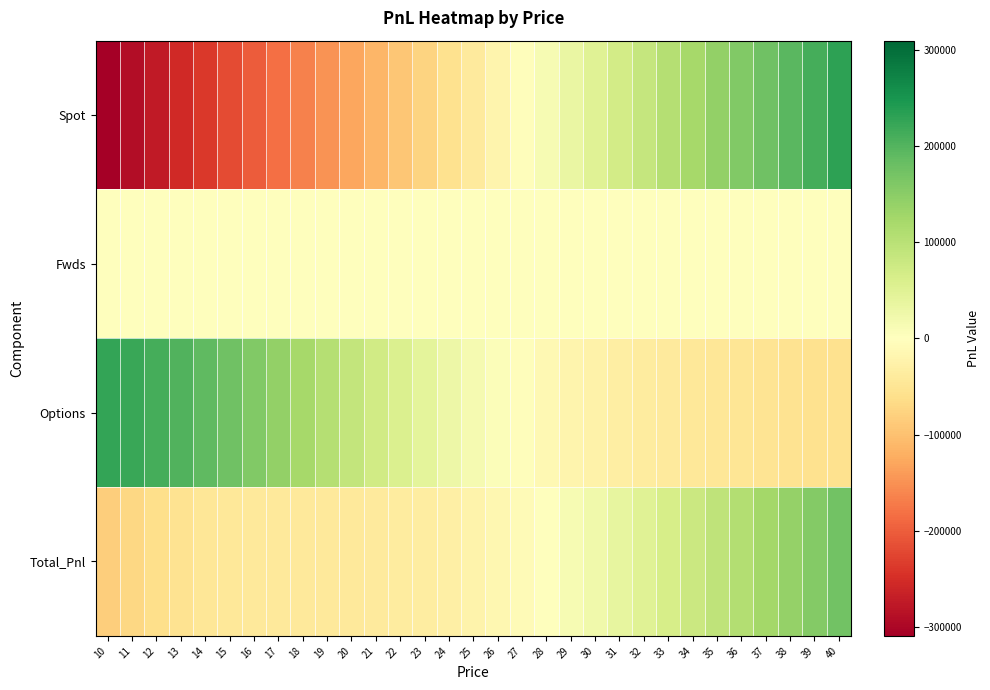

At which category does the chart reach its peak across all series?

40